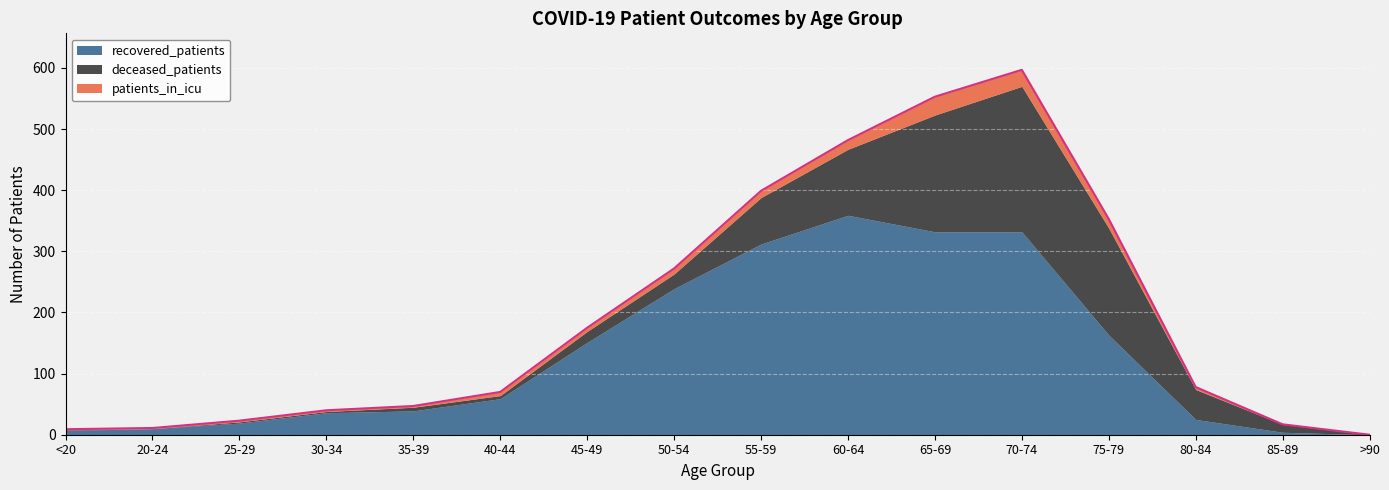

How many categories are shown in the chart?

16